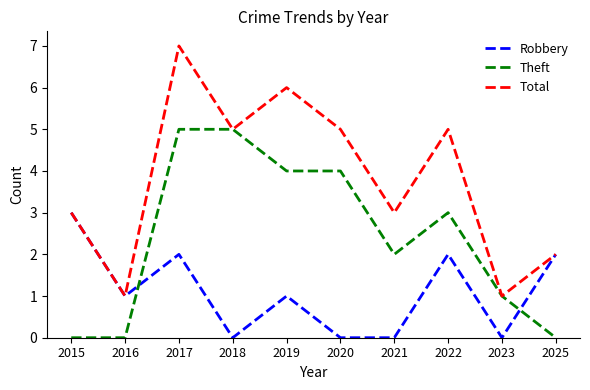

What is the difference between the highest and lowest values at 2019?

5